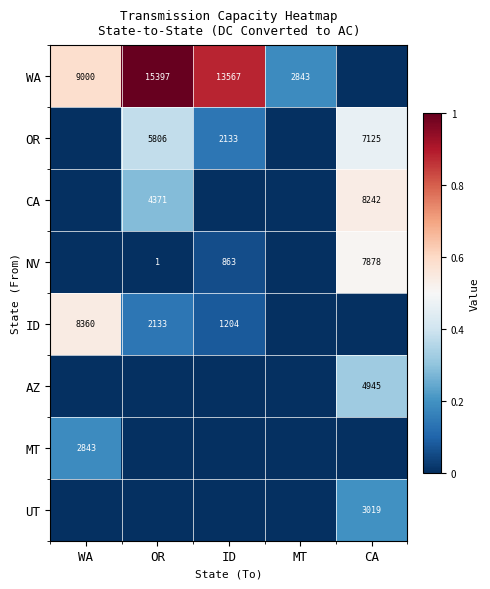

The value of NV at OR is 1. True or false?

True